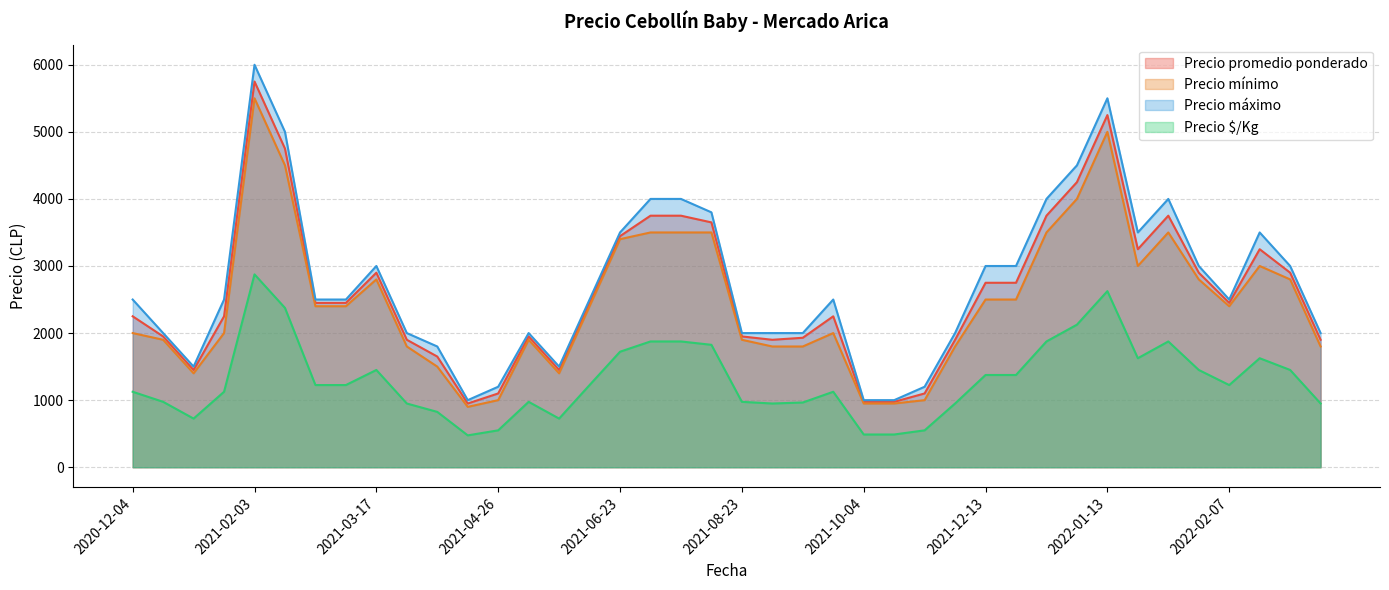

What is the sum of the Precio $/Kg values at 2021-03-29 and 2021-08-20?

2775